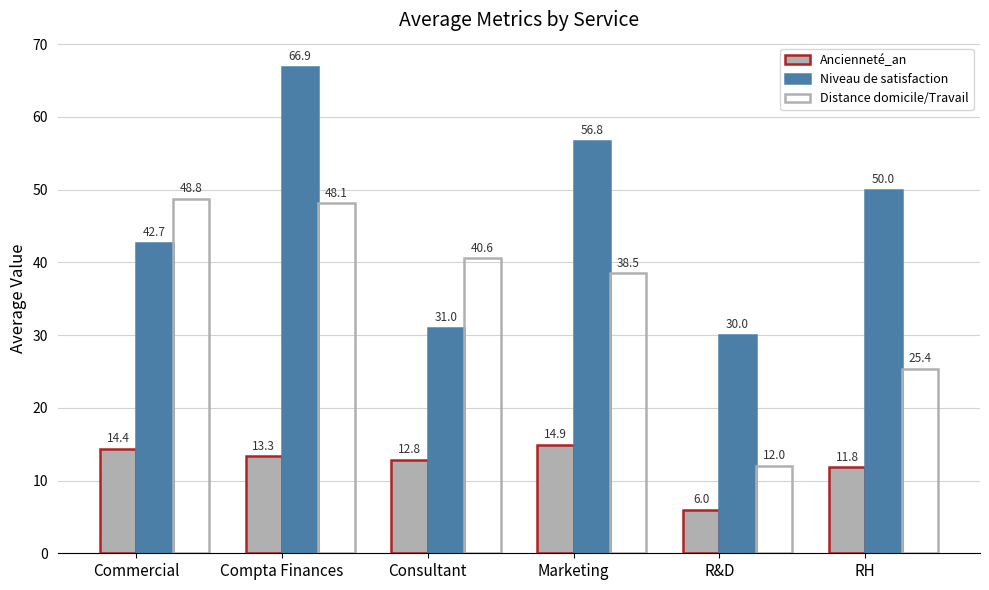

Are the bars grouped side by side (vs. stacked)?

Yes